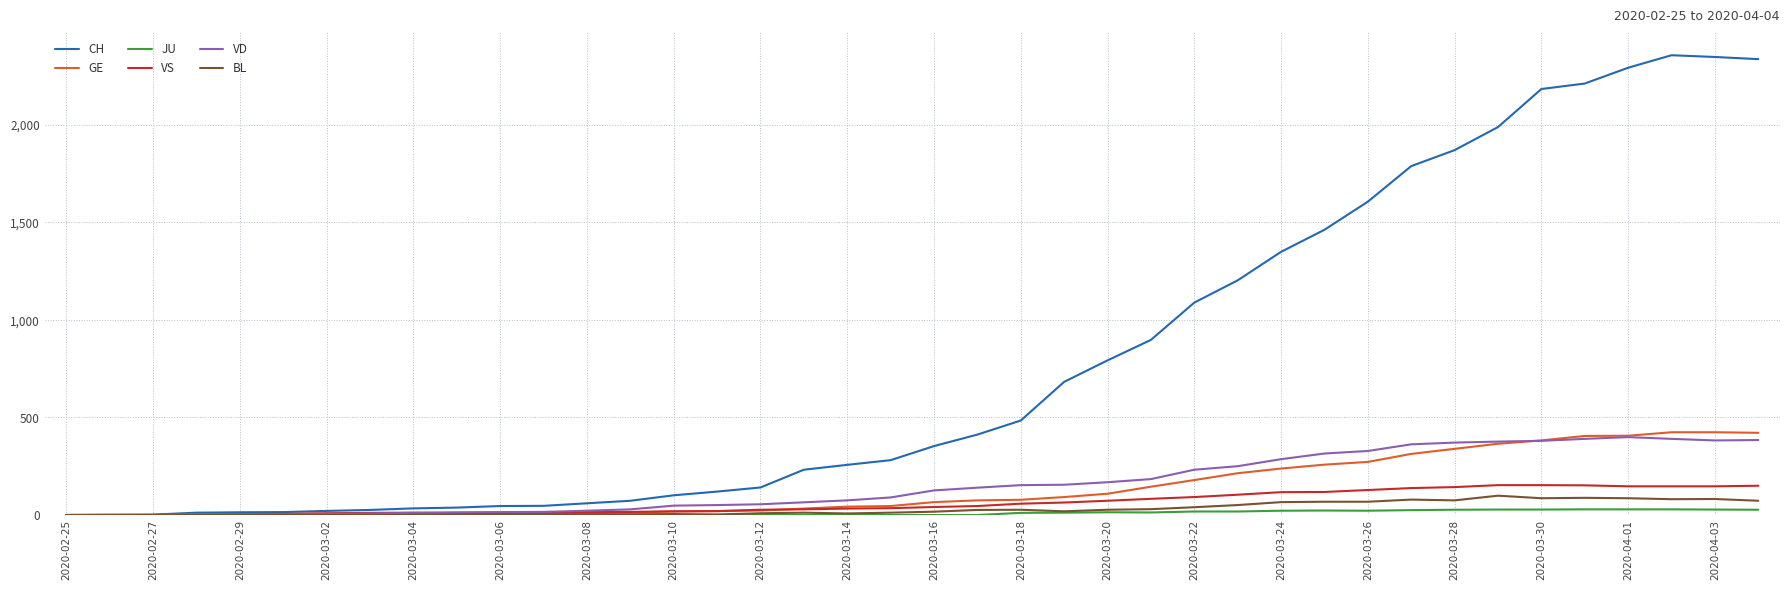

Which series has the largest total across all categories?

CH